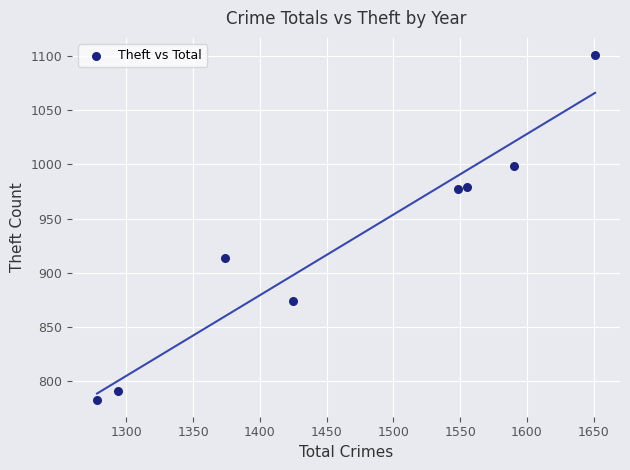

What Y value in the scatter plot is closest to 942?

914